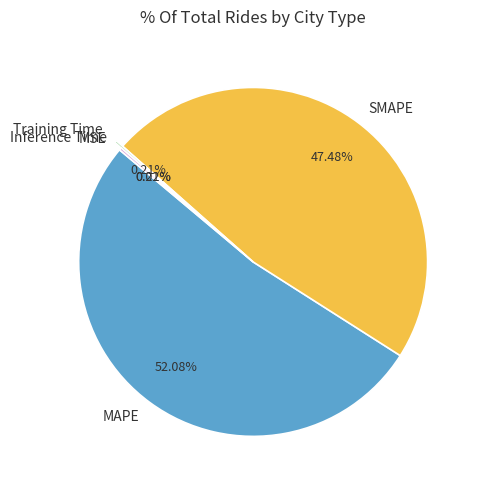

Which category has the biggest portion of the pie?

MAPE